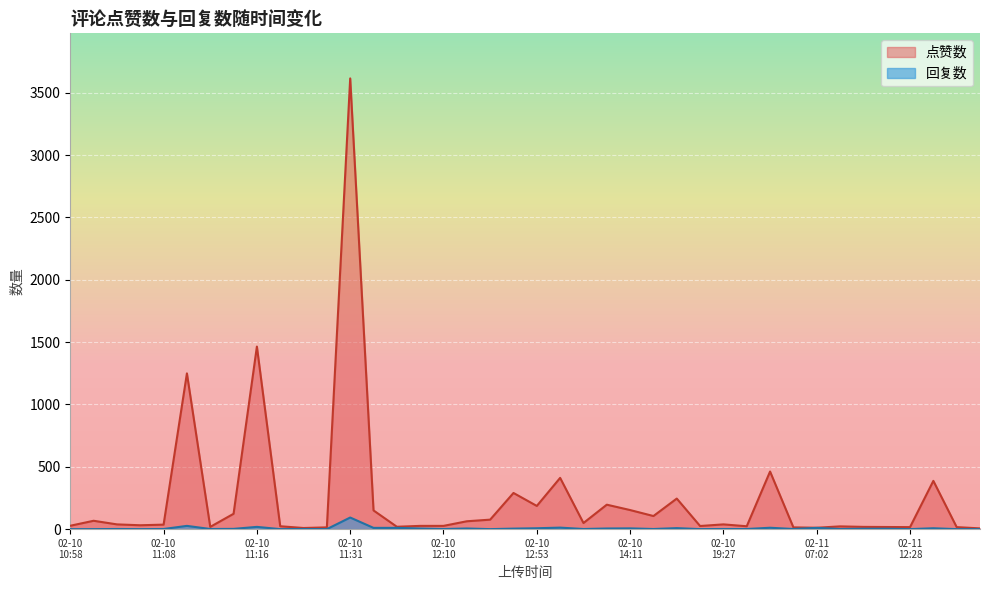

What is the greatest value displayed?

3615